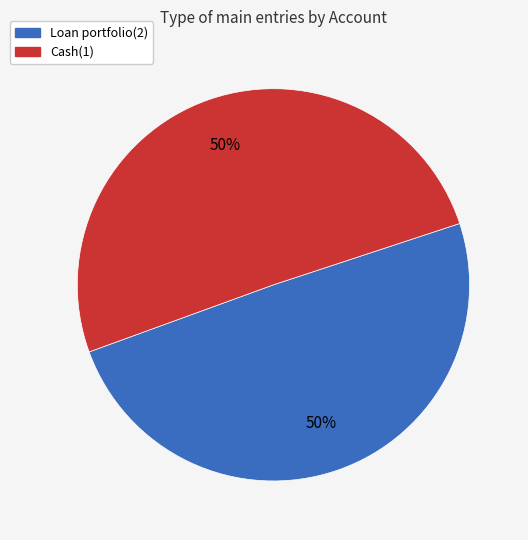

How many slices are in this pie chart?

2